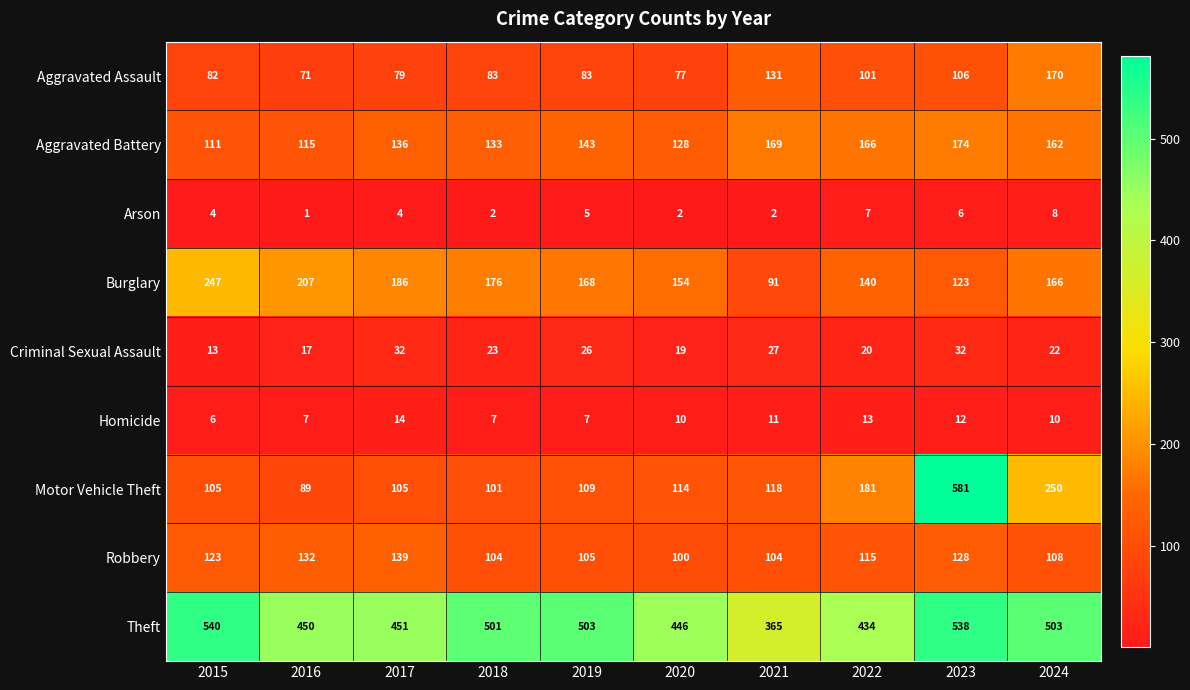

Is it true that Arson equals 6 at 2023?

True